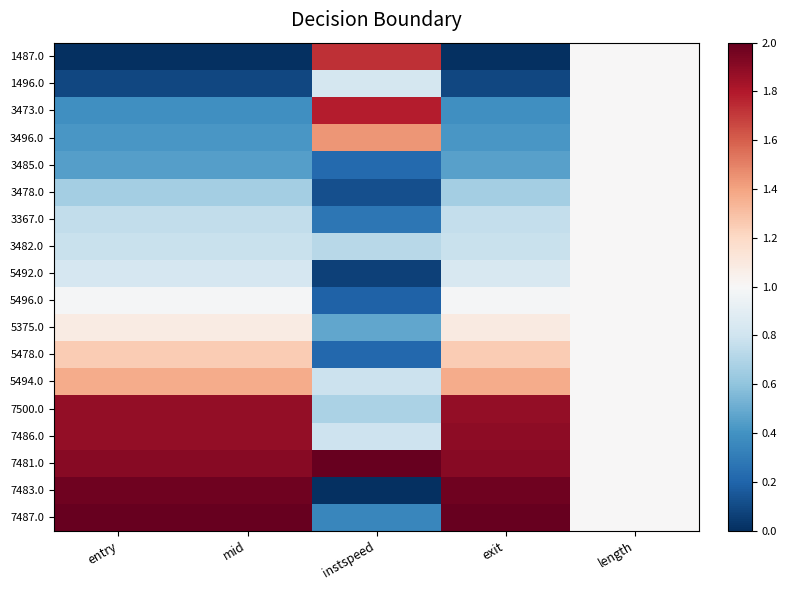

Reading right to left, transcribe all the data shown in this chart.

1487.0: length=1.0	exit=0.0	instspeed=1.7	mid=0.0	entry=0.0
1496.0: length=1.0	exit=0.1	instspeed=0.8	mid=0.1	entry=0.1
3473.0: length=1.0	exit=0.4	instspeed=1.8	mid=0.4	entry=0.4
3496.0: length=1.0	exit=0.4	instspeed=1.4	mid=0.4	entry=0.4
3485.0: length=1.0	exit=0.5	instspeed=0.2	mid=0.4	entry=0.4
3478.0: length=1.0	exit=0.7	instspeed=0.1	mid=0.7	entry=0.7
3367.0: length=1.0	exit=0.8	instspeed=0.3	mid=0.8	entry=0.8
3482.0: length=1.0	exit=0.8	instspeed=0.7	mid=0.8	entry=0.8
5492.0: length=1.0	exit=0.8	instspeed=0.1	mid=0.8	entry=0.8
5496.0: length=1.0	exit=1.0	instspeed=0.2	mid=1.0	entry=1.0
5375.0: length=1.0	exit=1.1	instspeed=0.5	mid=1.1	entry=1.1
5478.0: length=1.0	exit=1.3	instspeed=0.2	mid=1.3	entry=1.3
5494.0: length=1.0	exit=1.4	instspeed=0.8	mid=1.4	entry=1.4
7500.0: length=1.0	exit=1.9	instspeed=0.7	mid=1.9	entry=1.9
7486.0: length=1.0	exit=1.9	instspeed=0.8	mid=1.9	entry=1.9
7481.0: length=1.0	exit=1.9	instspeed=2.0	mid=1.9	entry=1.9
7483.0: length=1.0	exit=2.0	instspeed=0.0	mid=2.0	entry=2.0
7487.0: length=1.0	exit=2.0	instspeed=0.3	mid=2.0	entry=2.0